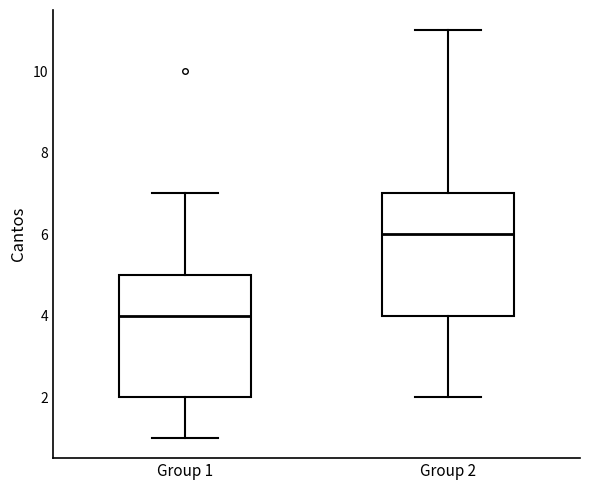

Reading left to right, transcribe this box plot: for each box, give where its median line is, the range the box spans, and where its two whiskers end, as read against the y-axis. The values are not printed on the chart, so give them approximately, as read against the axis.

Group 1: median 4, box 2 to 5, whiskers 1 to 7
Group 2: median 6, box 4 to 7, whiskers 2 to 11